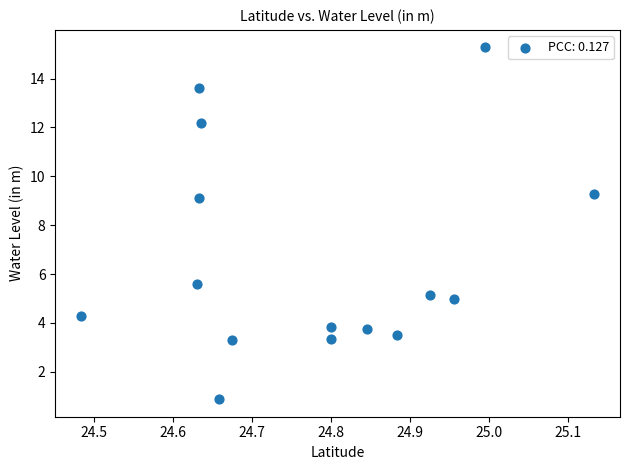

What Y value in the scatter plot is closest to 8?

9.1